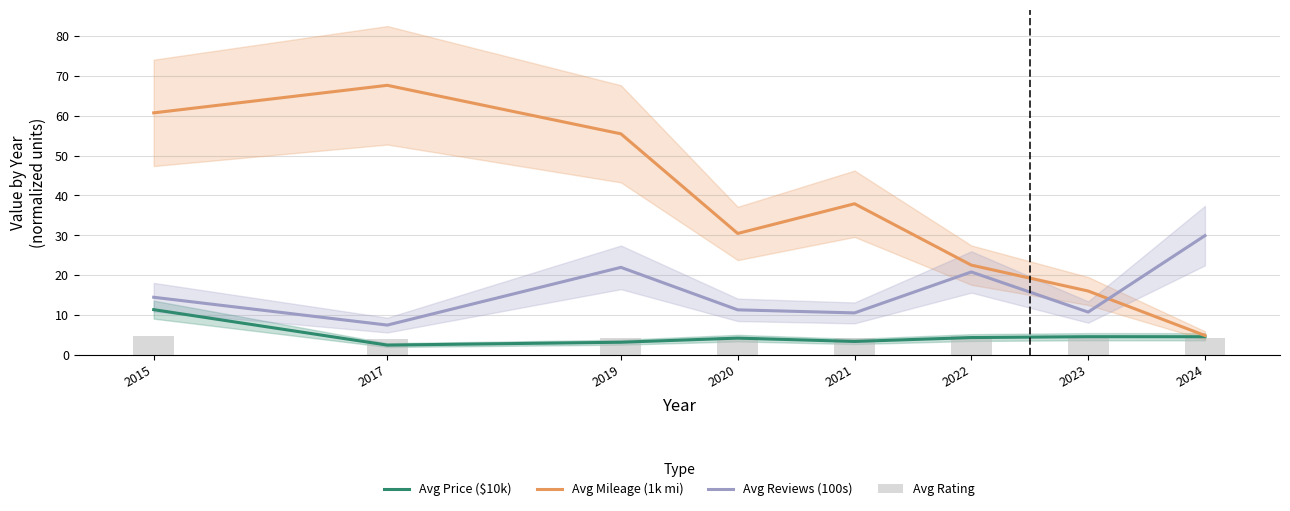

What is the spread (max minus min) of values at 2017?

65.2